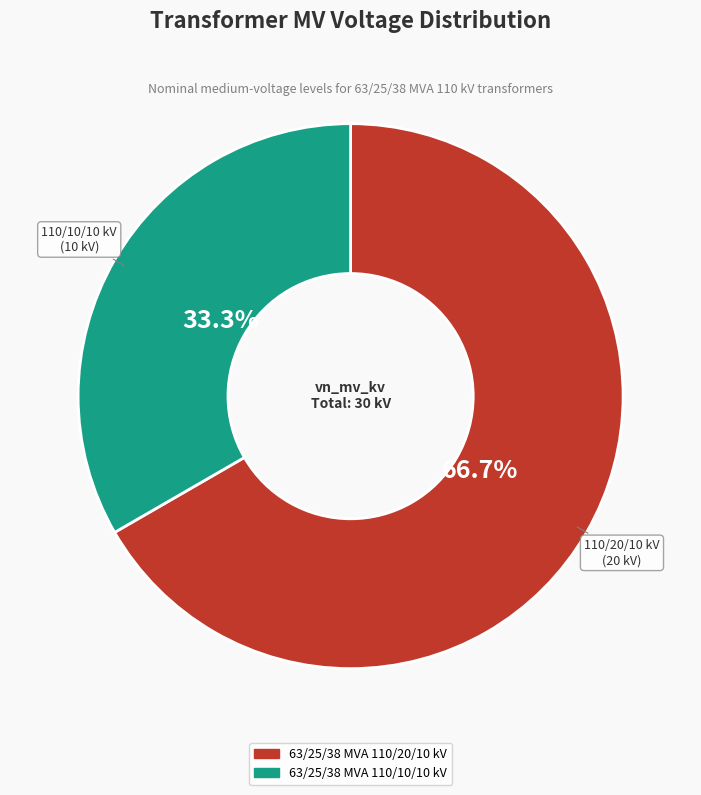

Which has a higher value, 63/25/38 MVA 110/20/10 kV or 63/25/38 MVA 110/10/10 kV?

63/25/38 MVA 110/20/10 kV